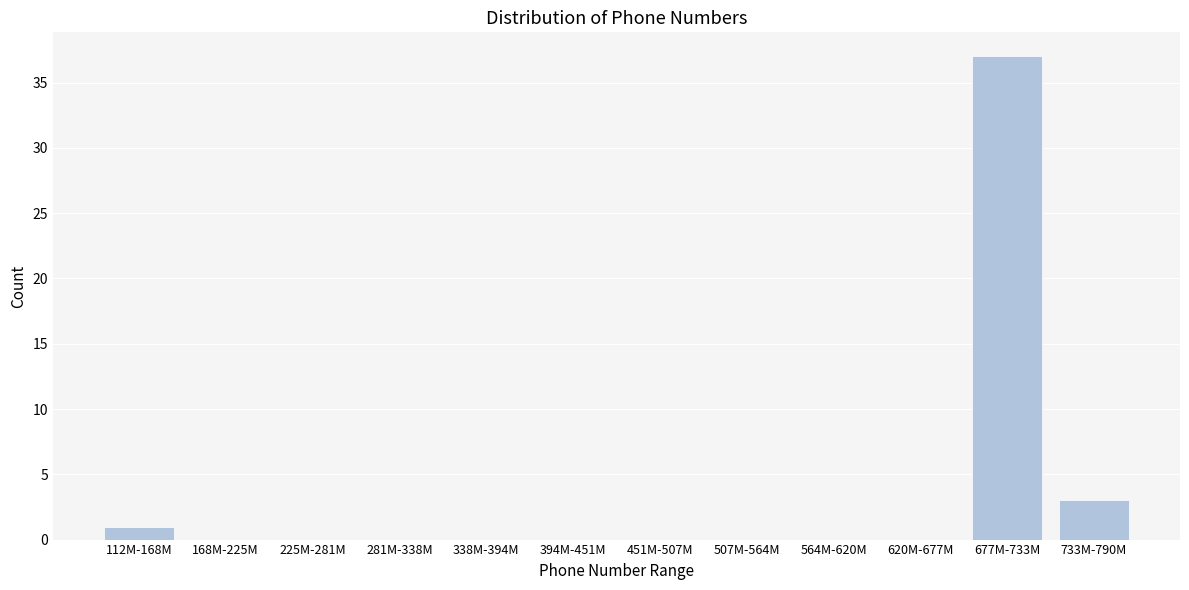

Reading left to right, transcribe all the data shown in this chart.

112M-168M=1	168M-225M=0	225M-281M=0	281M-338M=0	338M-394M=0	394M-451M=0	451M-507M=0	507M-564M=0	564M-620M=0	620M-677M=0	677M-733M=37	733M-790M=3